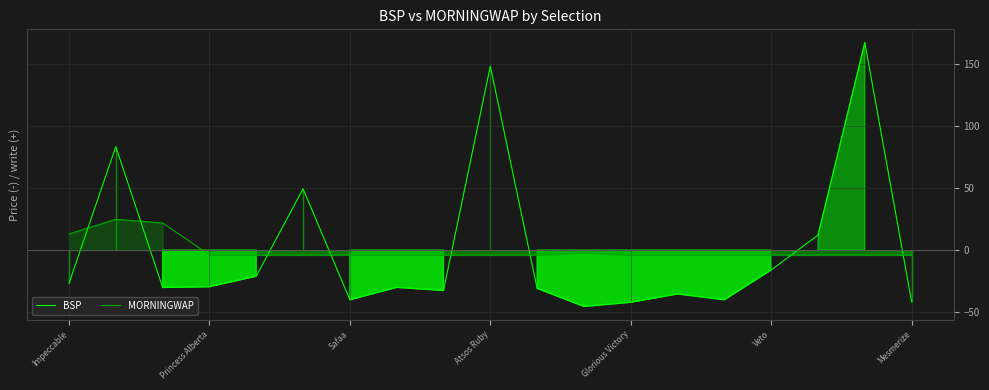

Which series has the largest total across all categories?

BSP